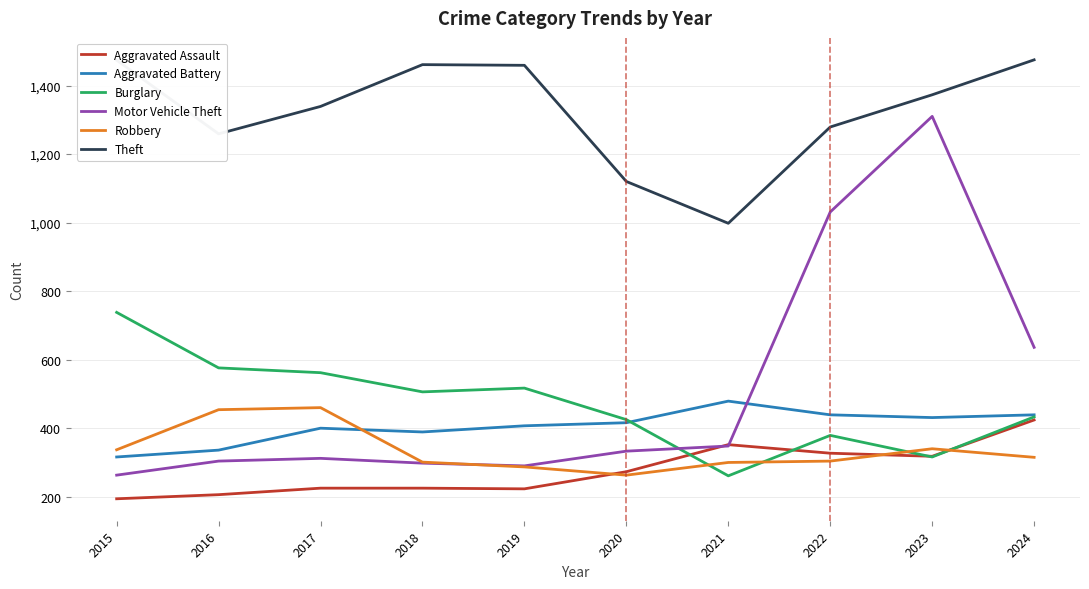

At which label is Theft closest to 1236?

2016